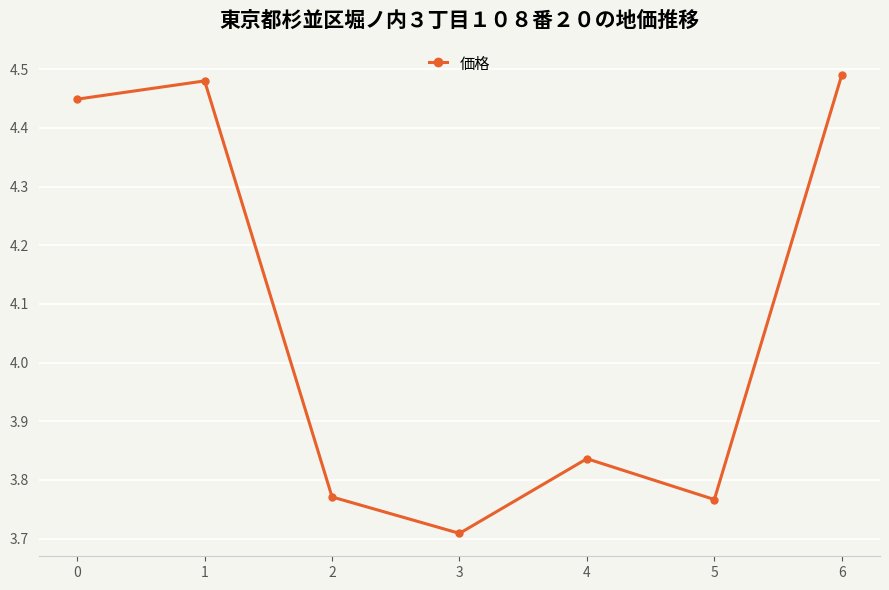

True or false: there are more than 2 points higher than both neighbors.

False